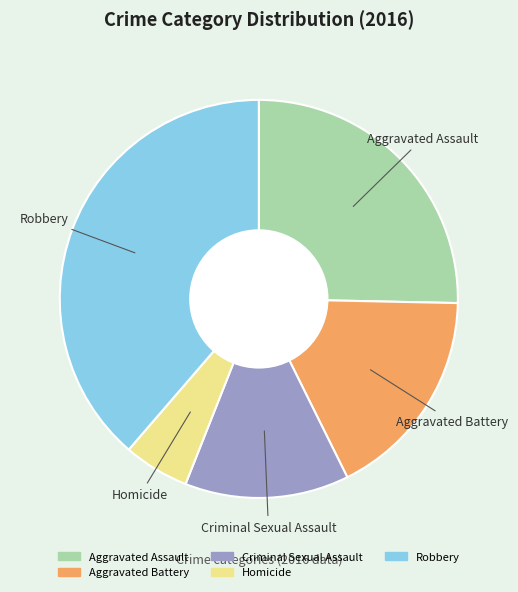

Does any single category account for the majority?

No